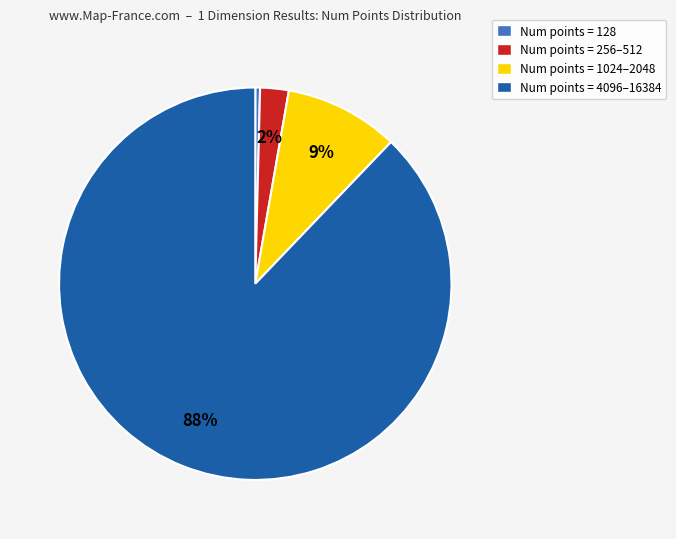

Is Num points = 4096–16384 the majority of the pie?

Yes